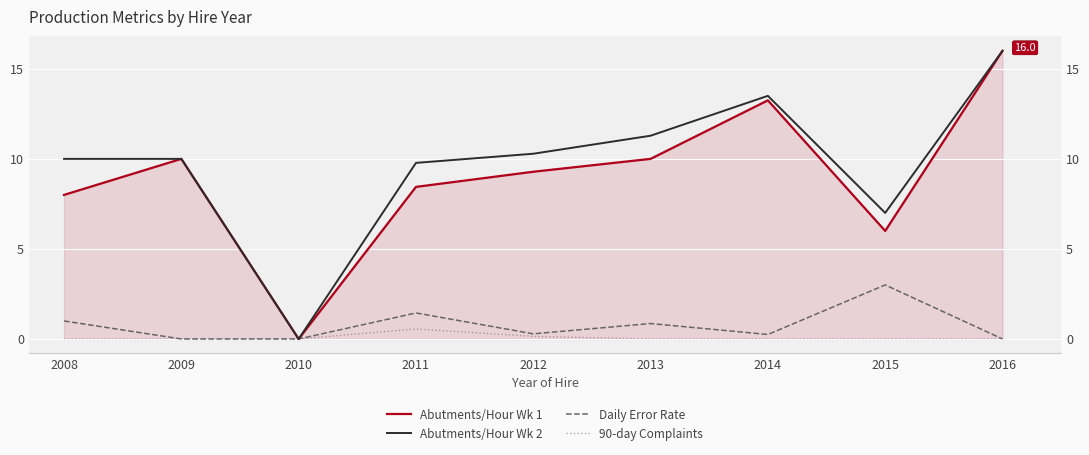

List the labels in order of 90-day Complaints value, smallest first.

2008, 2009, 2010, 2013, 2014, 2015, 2016, 2012, 2011